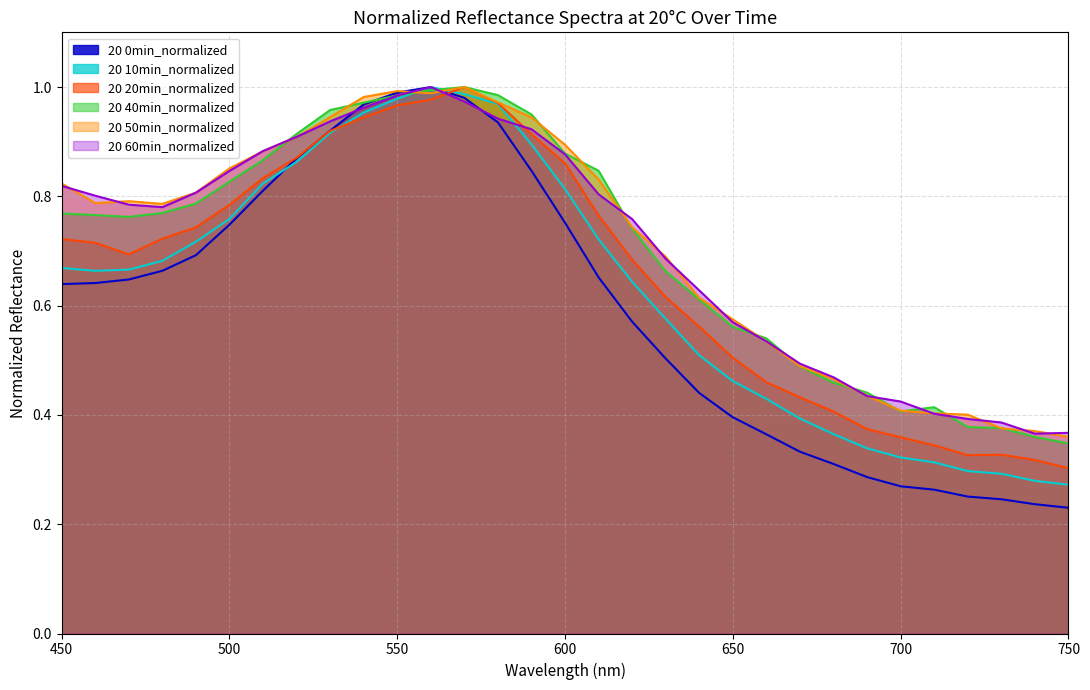

The 20 10min_normalized series shows 0.3 at 730. True or false?

True